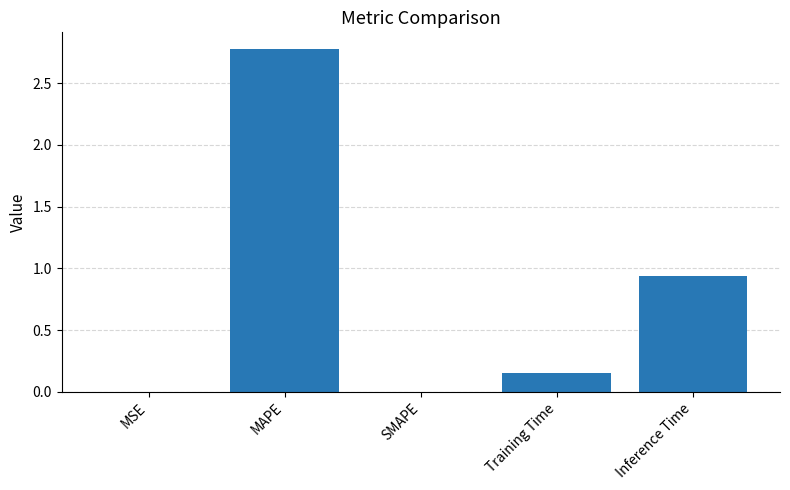

True or false: the data shows 1.4 at Inference Time.

False